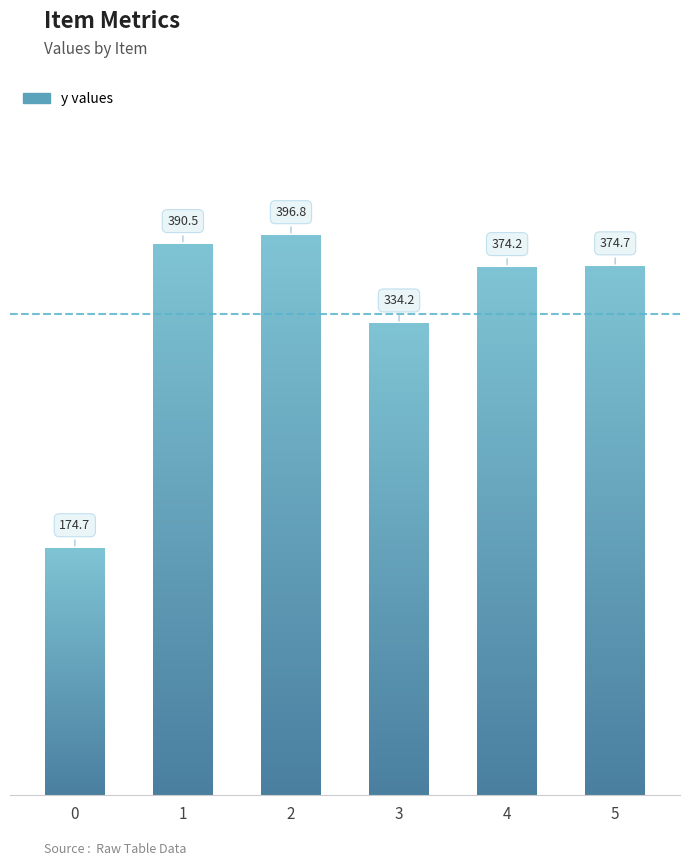

Does the chart contain stacked bars?

No